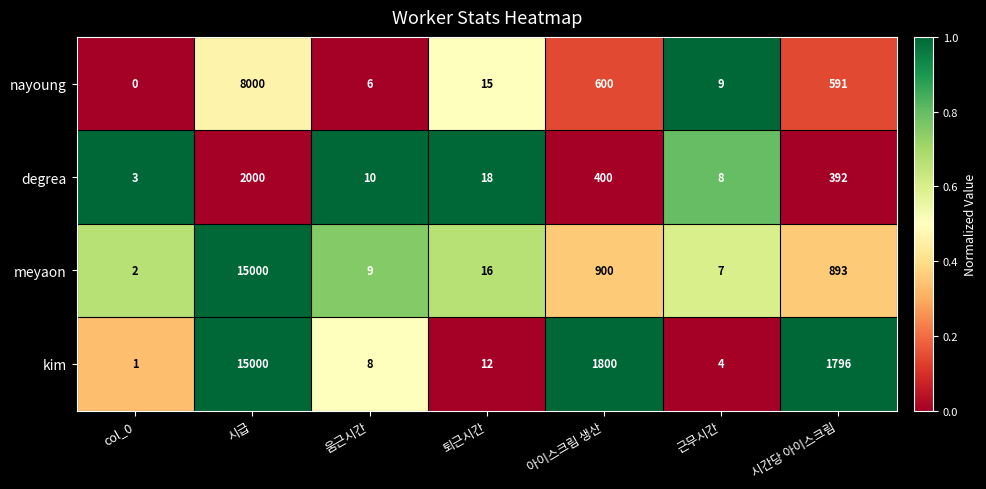

Read the degrea value at 움근시간.

10